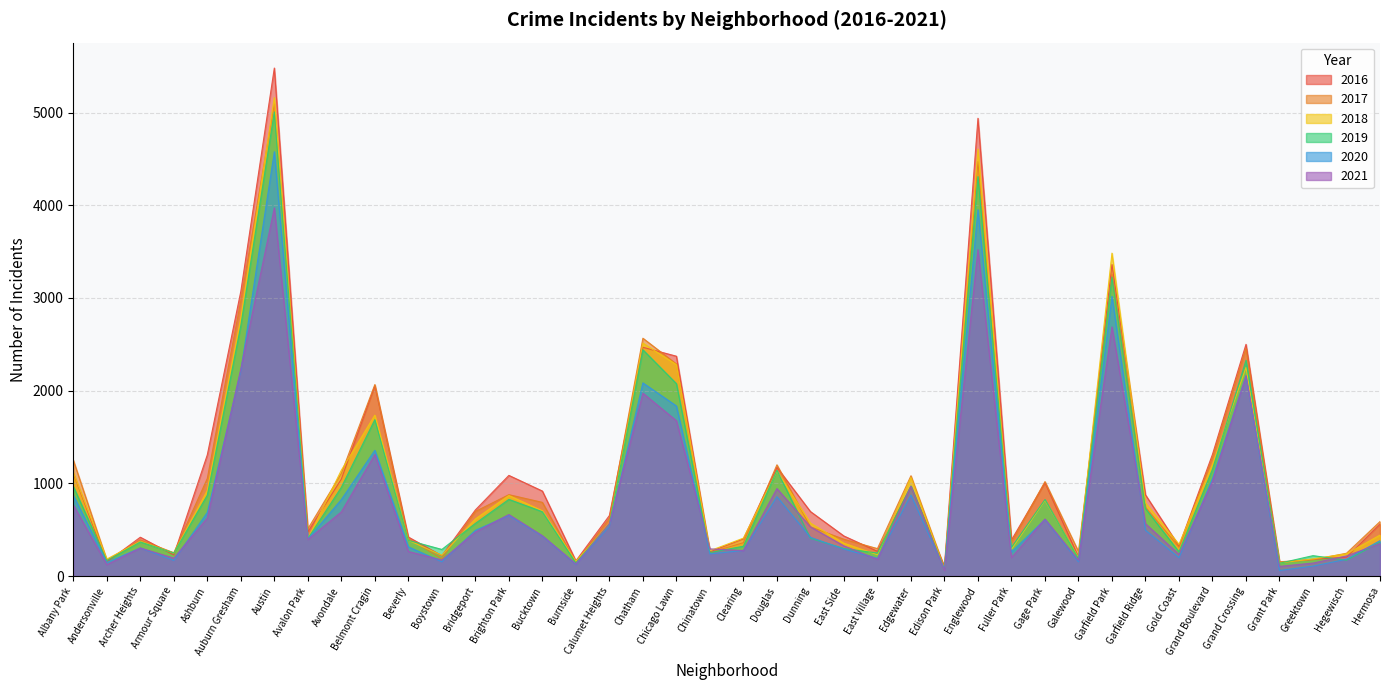

At which label does 2018 first exceed 571?

Albany Park